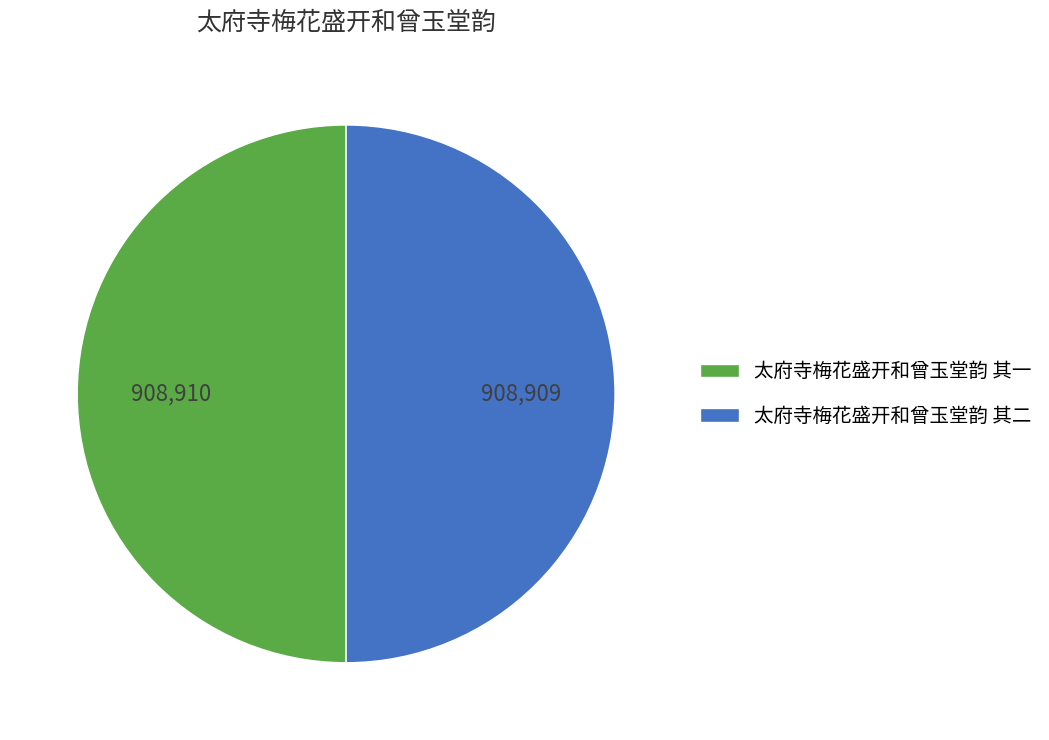

Is the sum of 太府寺梅花盛开和曾玉堂韵 其二 and 太府寺梅花盛开和曾玉堂韵 其一 greater than half?

Yes